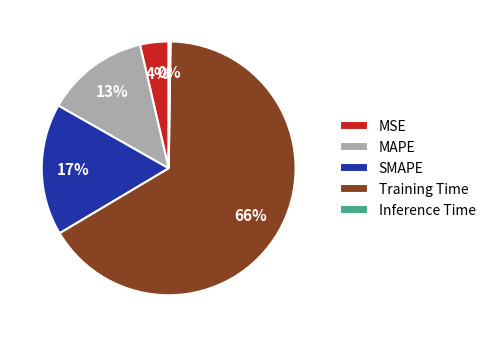

What is the largest slice in the pie chart?

Training Time